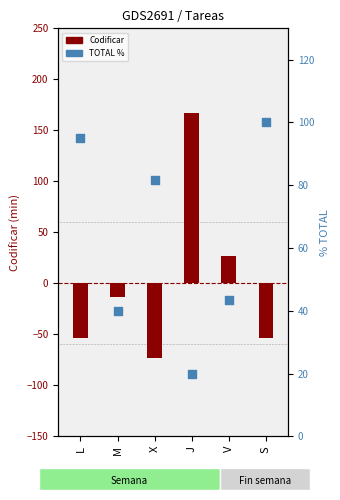

Which series reaches the maximum Y coordinate?

Codificar